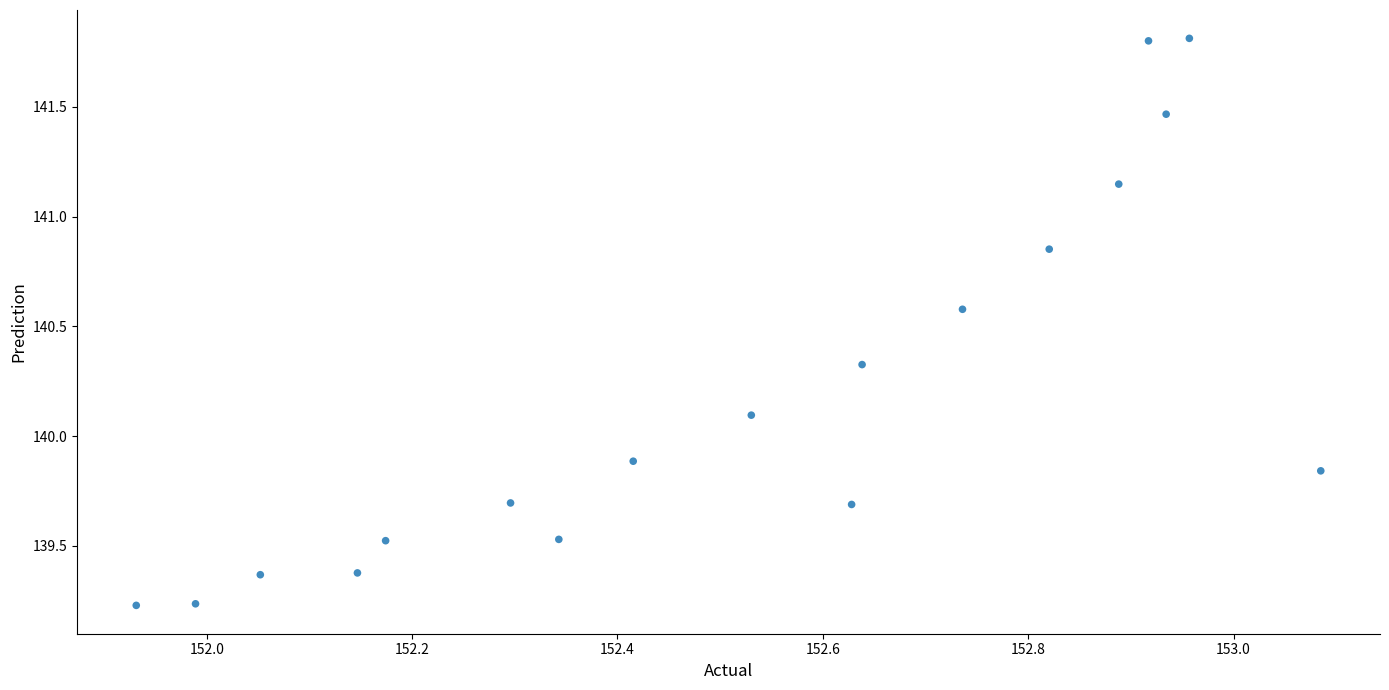

What is the range of X values (max minus min)?

1.2